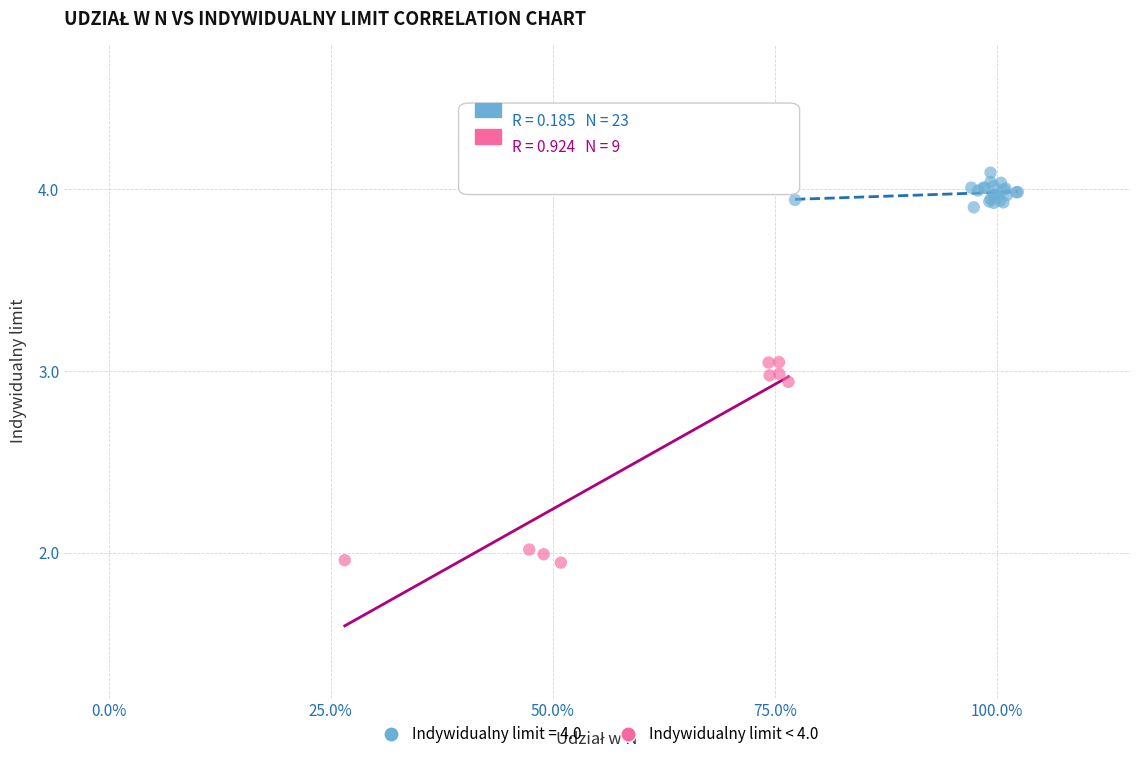

Which series reaches the maximum Y coordinate?

Indywidualny limit = 4.0